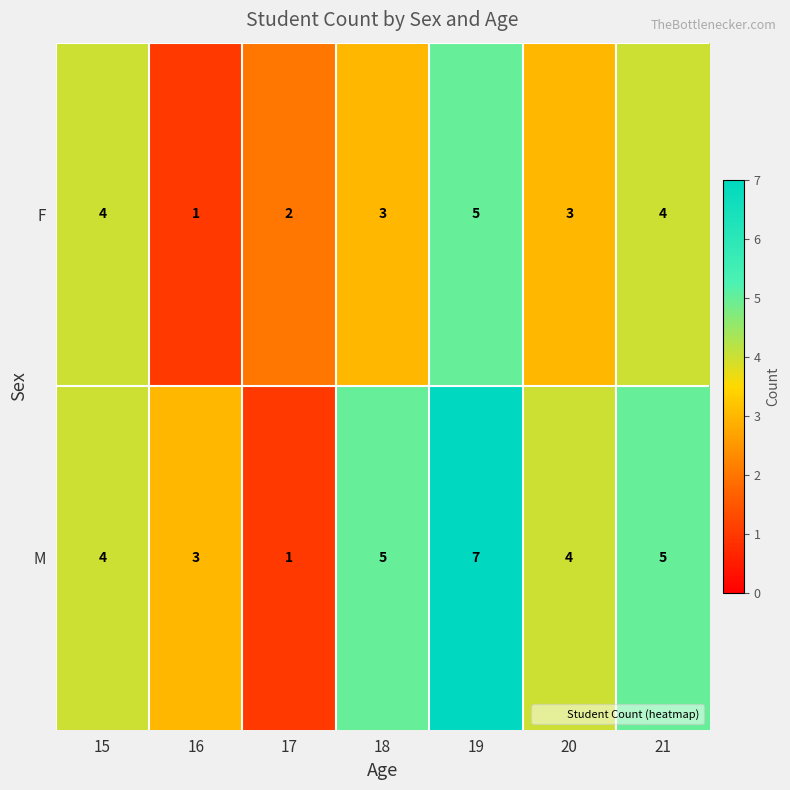

Count the F values in the range 2 to 4.

5